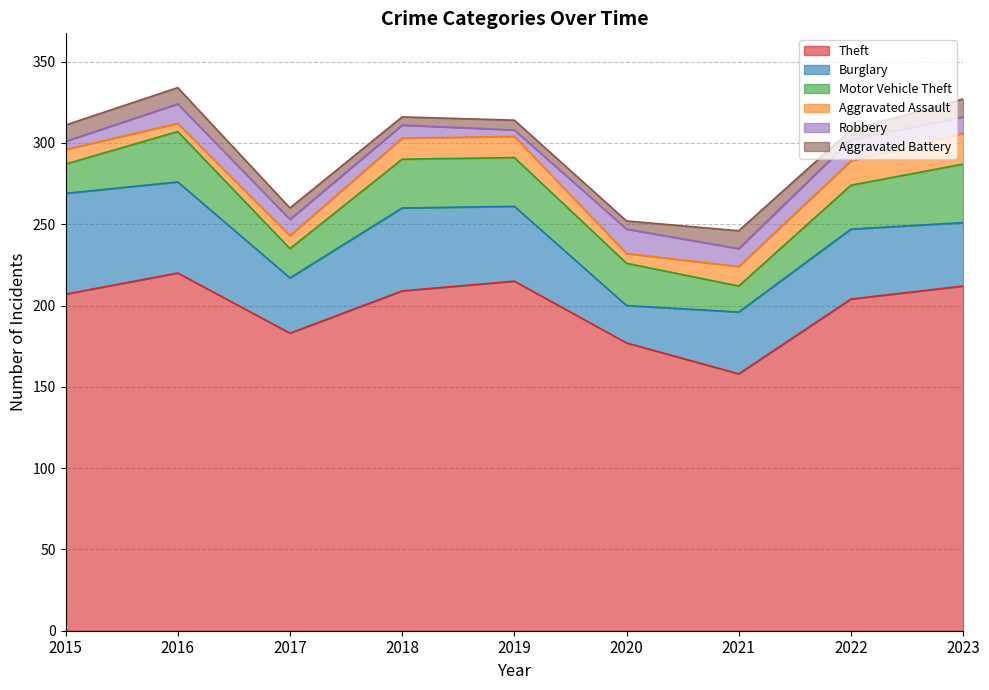

Where is Burglary nearest to the value 42?

2022